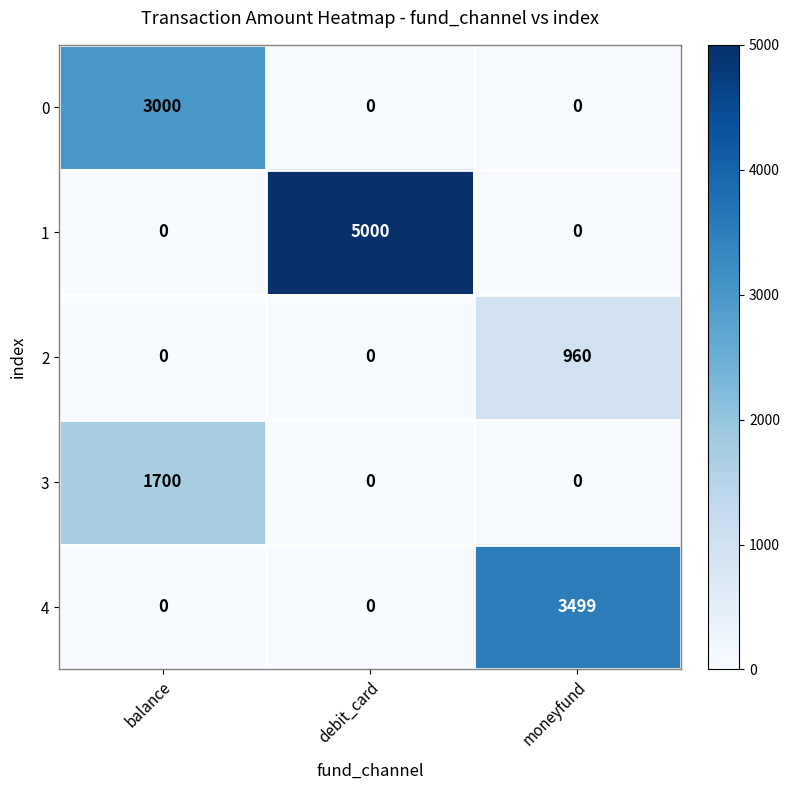

Which category has the highest value across all series?

debit_card